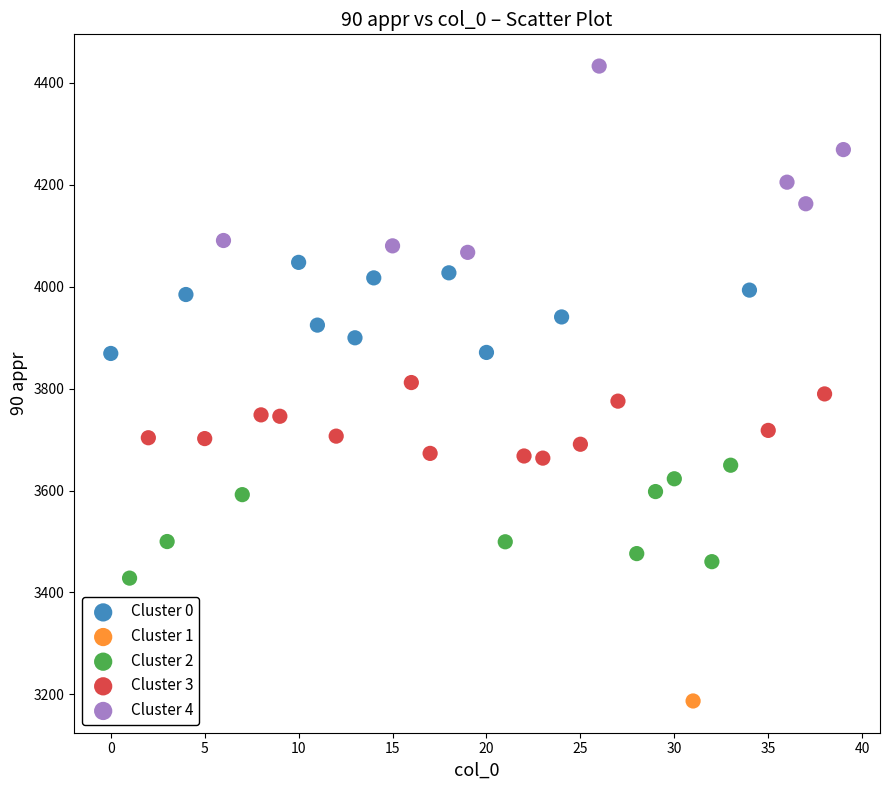

What are all the series names shown in the legend?

Cluster 0, Cluster 1, Cluster 2, Cluster 3, Cluster 4